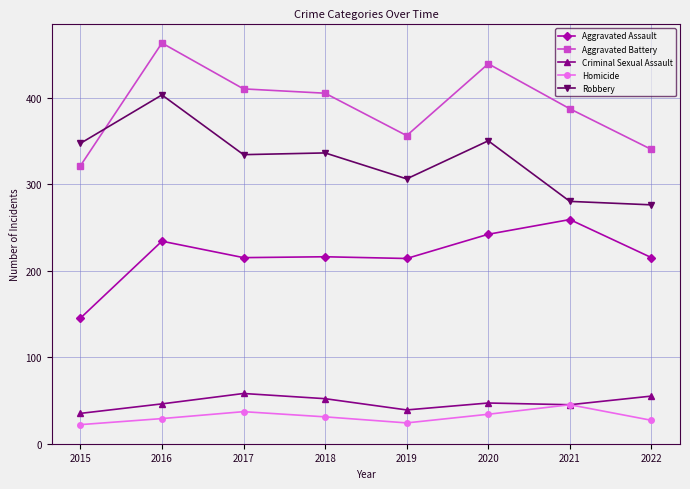

In Criminal Sexual Assault, how many points are lower than both neighbors (excluding endpoints)?

2